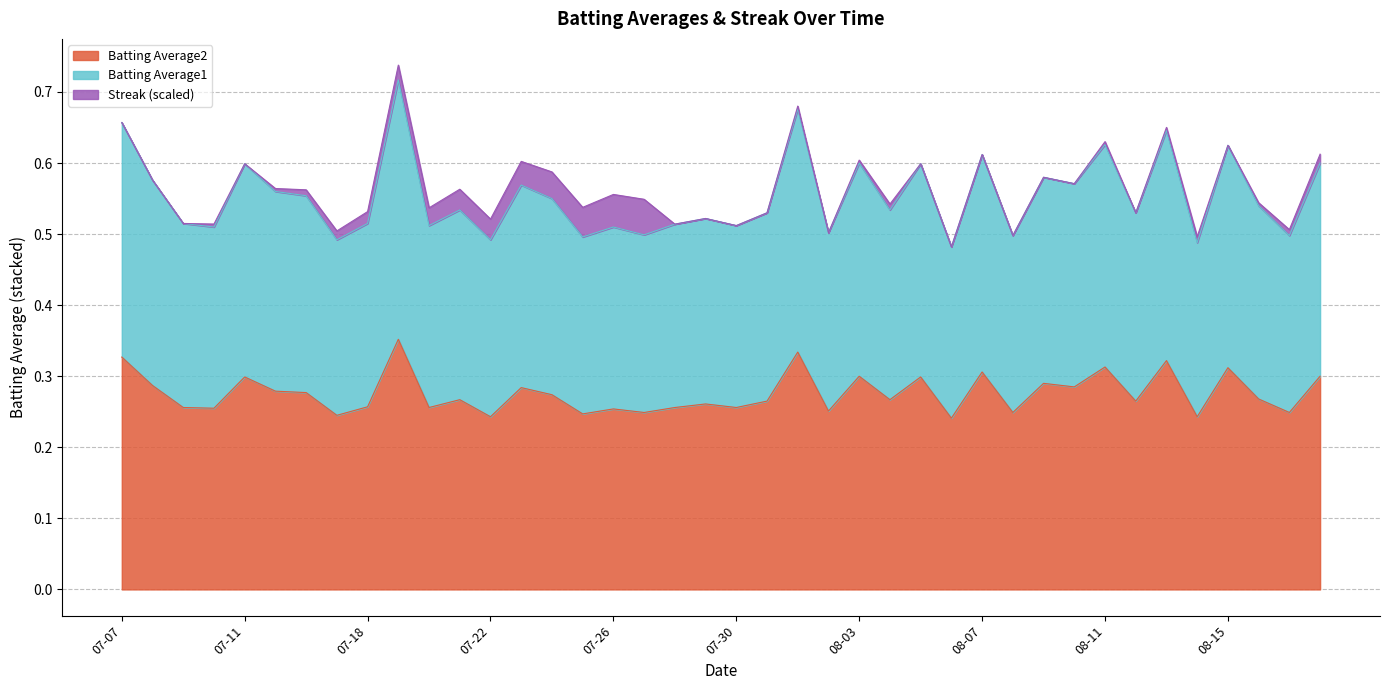

What is the label of the 19th point from the left?

2010-07-28